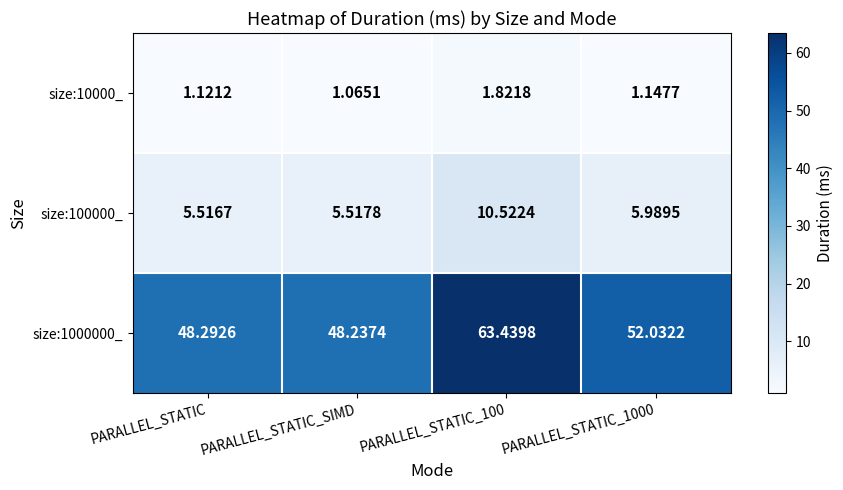

At which category does the chart reach its minimum across all series?

PARALLEL_STATIC_SIMD